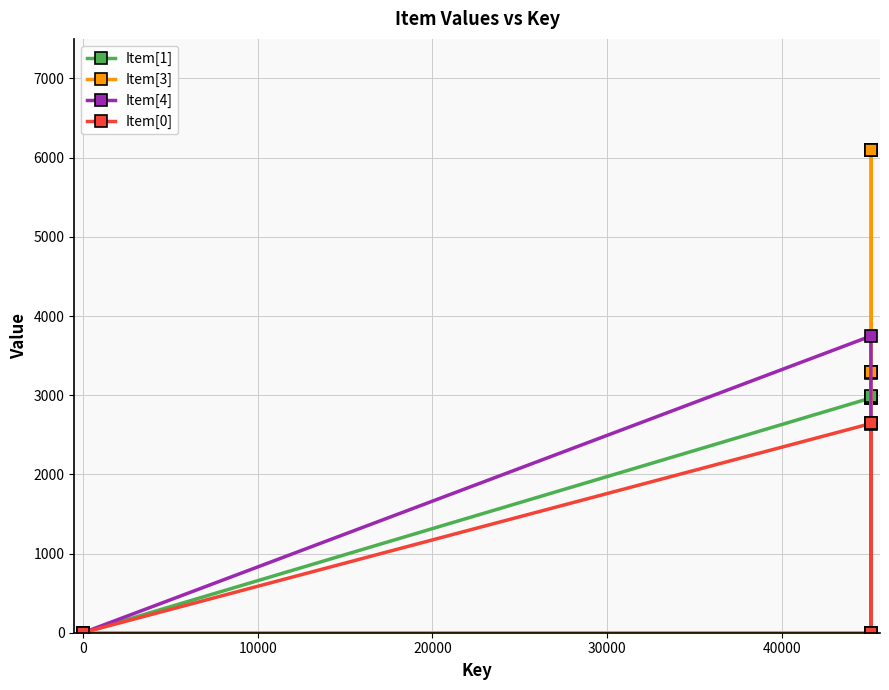

At how many categories does at least one series exceed 1186?

16